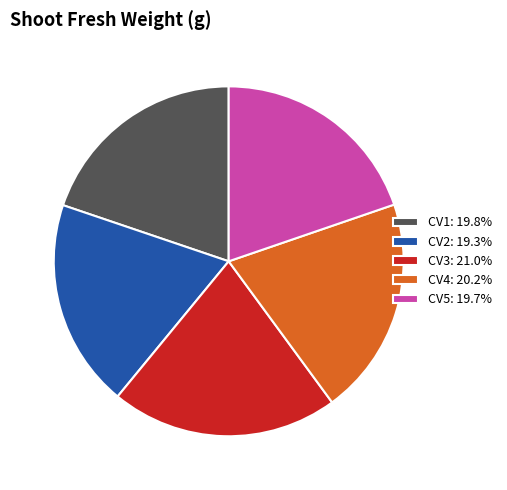

How many segments does this pie chart have?

5